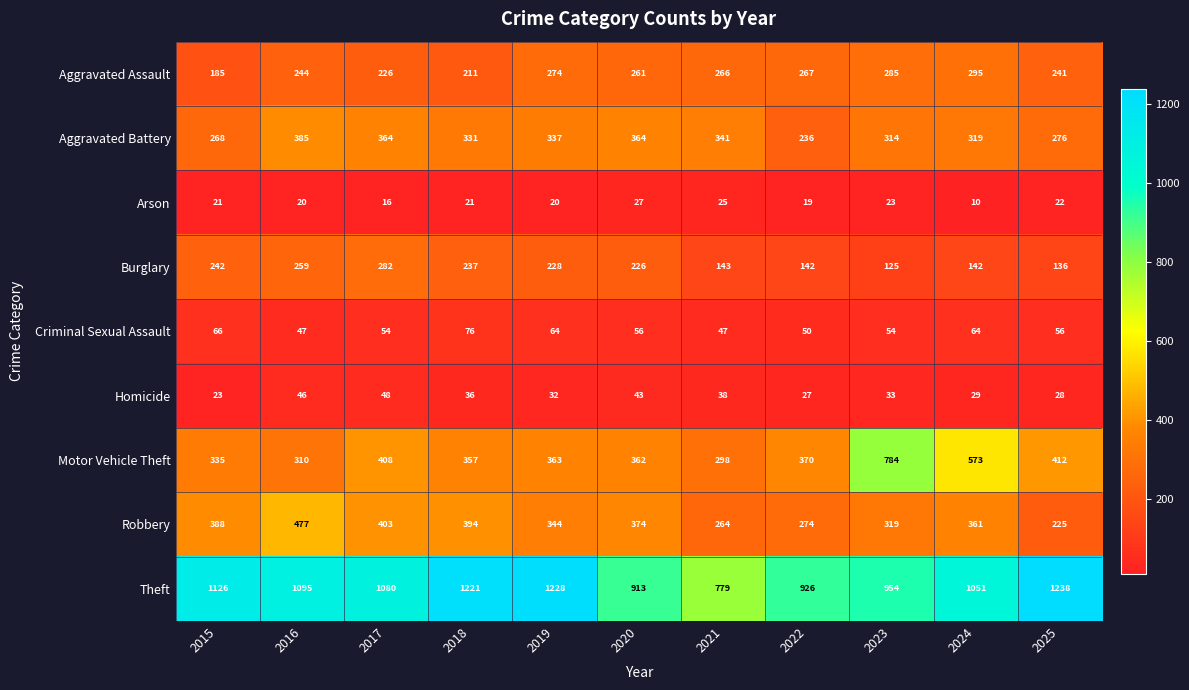

Which series has the largest total across all categories?

Theft